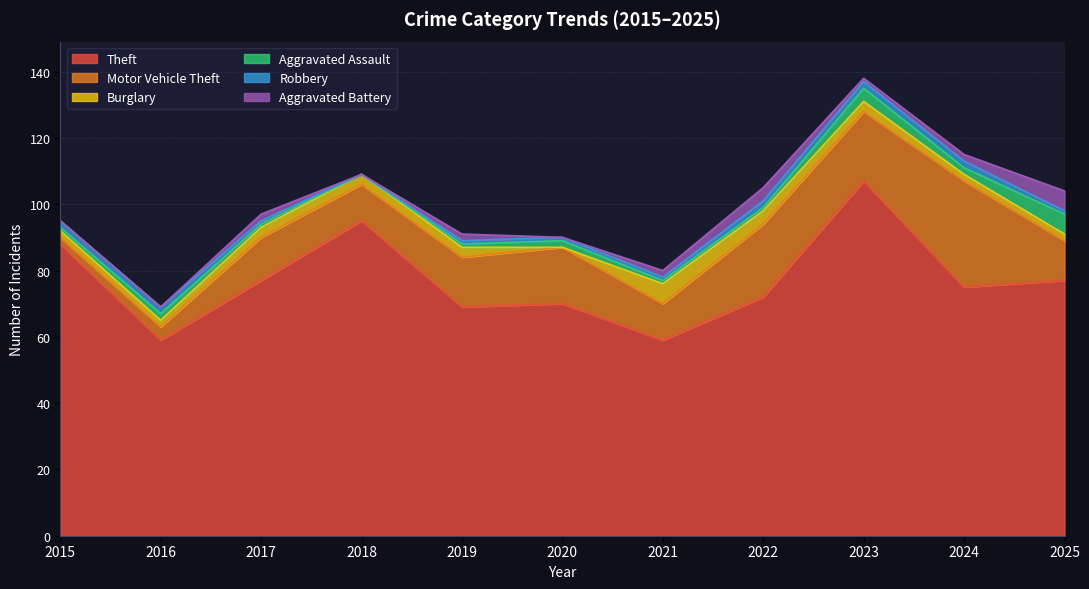

What is the sum of the Theft values at 2021 and 2017?

136